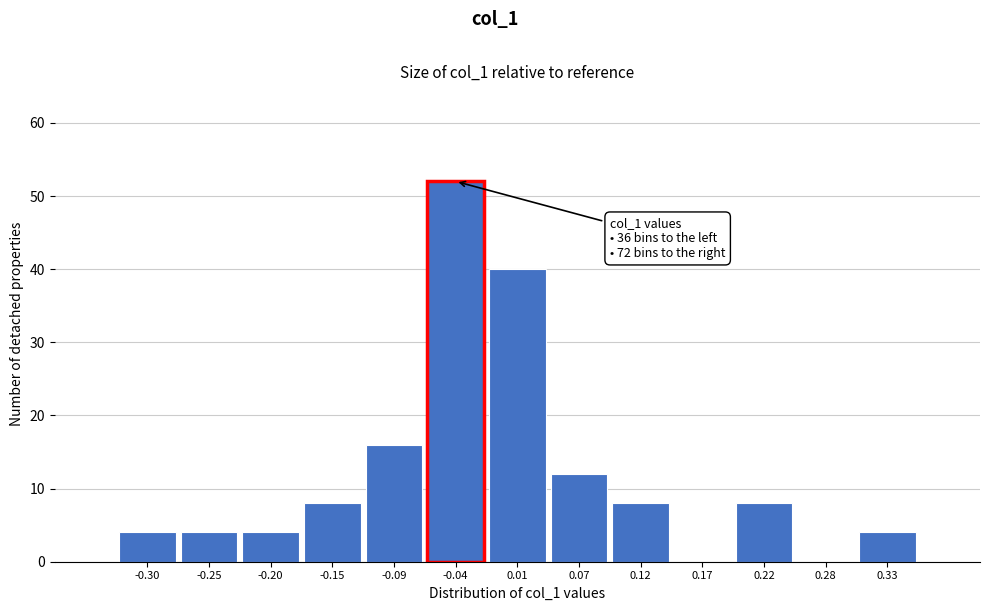

Reading left to right, list all the values displayed in this chart.

-0.30=4	-0.25=4	-0.20=4	-0.15=8	-0.09=16	-0.04=52	0.01=40	0.07=12	0.12=8	0.17=0	0.22=8	0.28=0	0.33=4